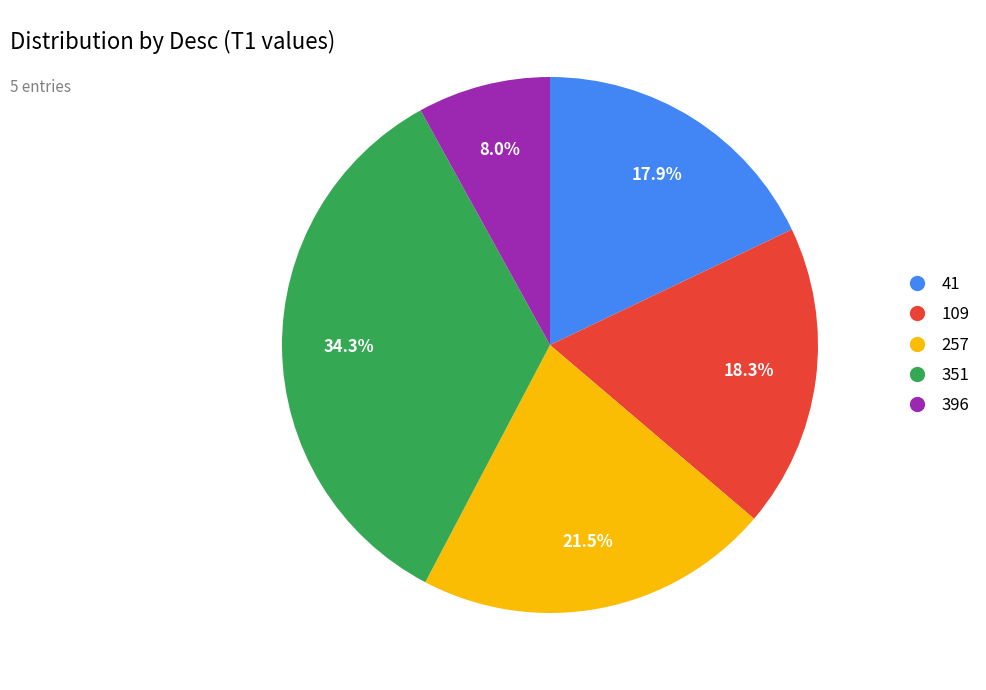

Is there a majority slice in this chart?

No